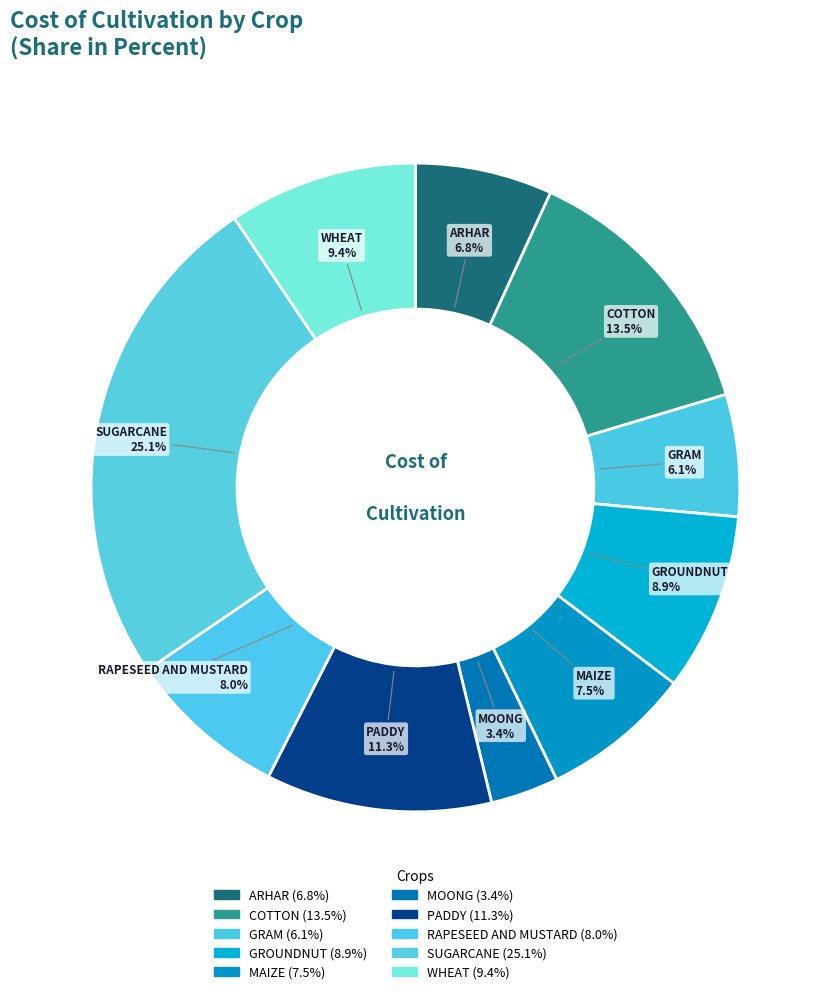

Is it true that RAPESEED AND MUSTARD is 1% of the pie?

False